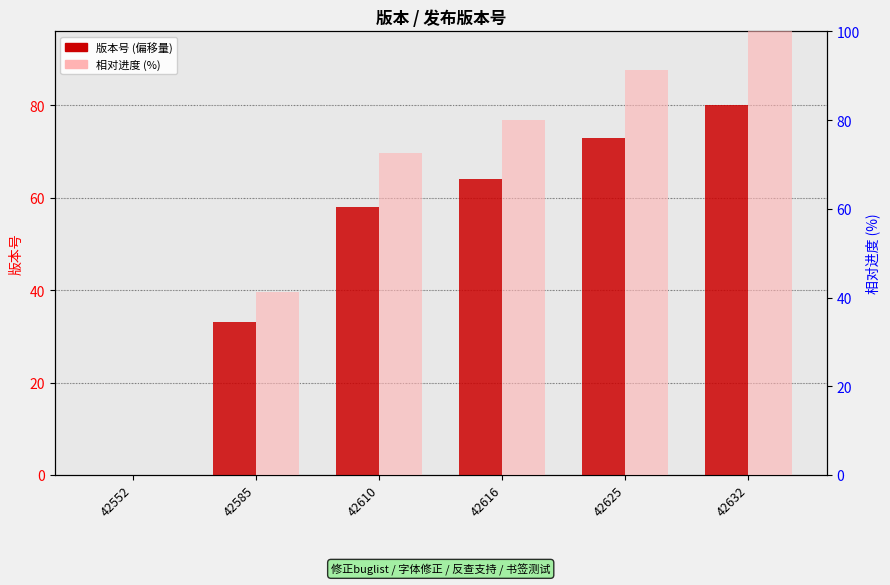

At how many categories does at least one series exceed 86?

2